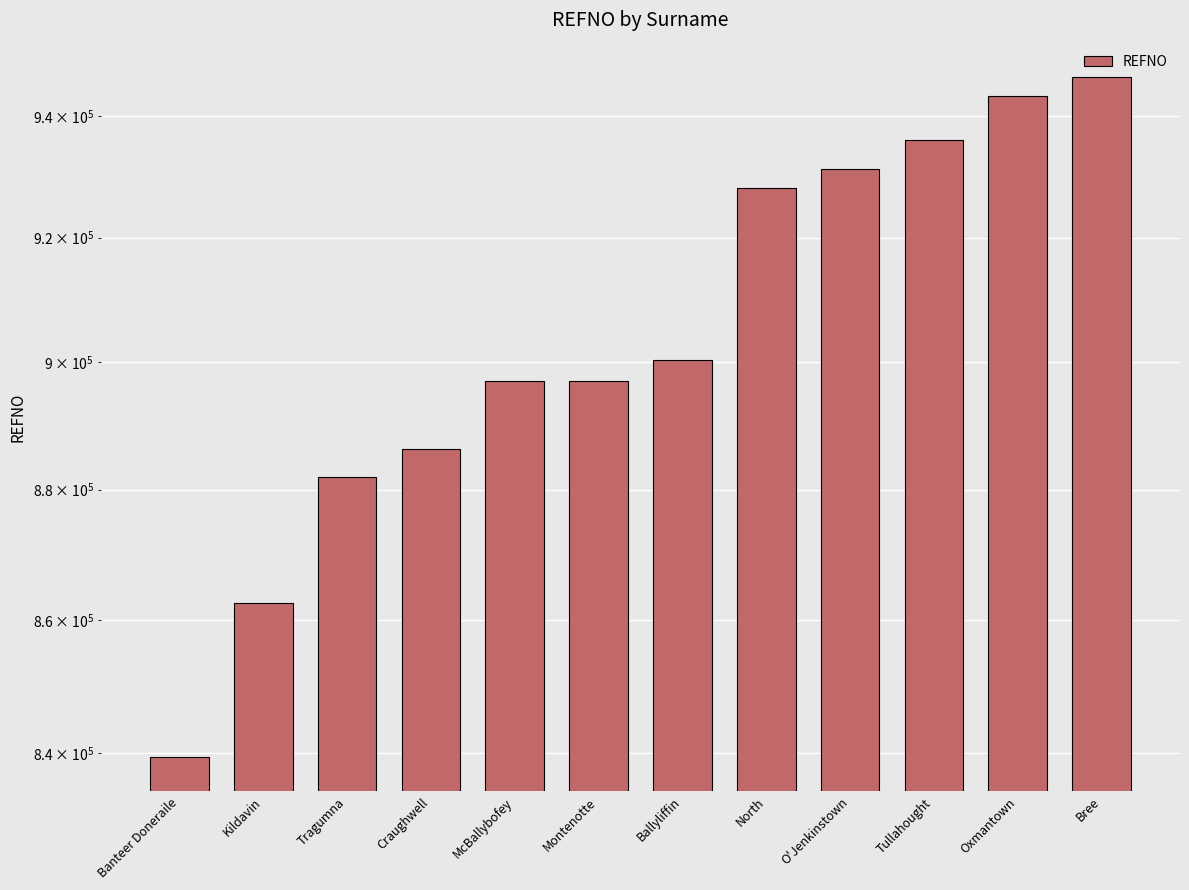

How many values exceed 900332?

5